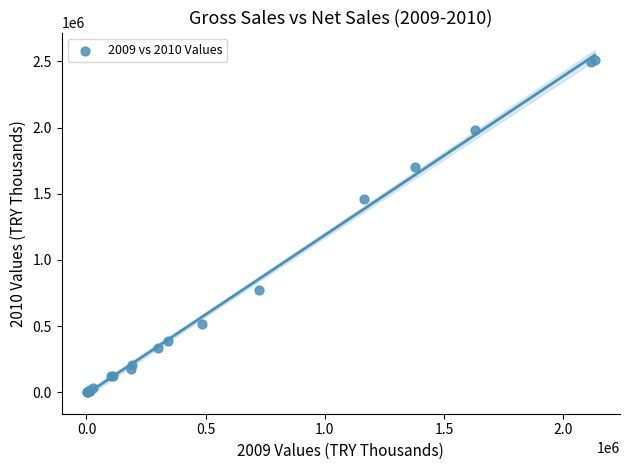

What Y value in the scatter plot is closest to 1257608?

1460189.7